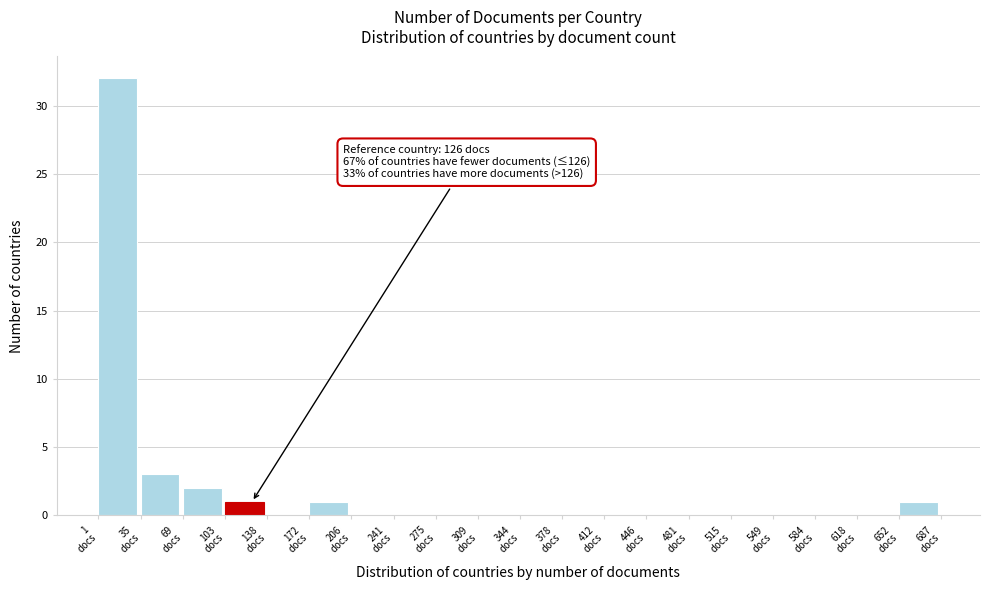

Which range on the x-axis has the tallest bar?

0 to 35